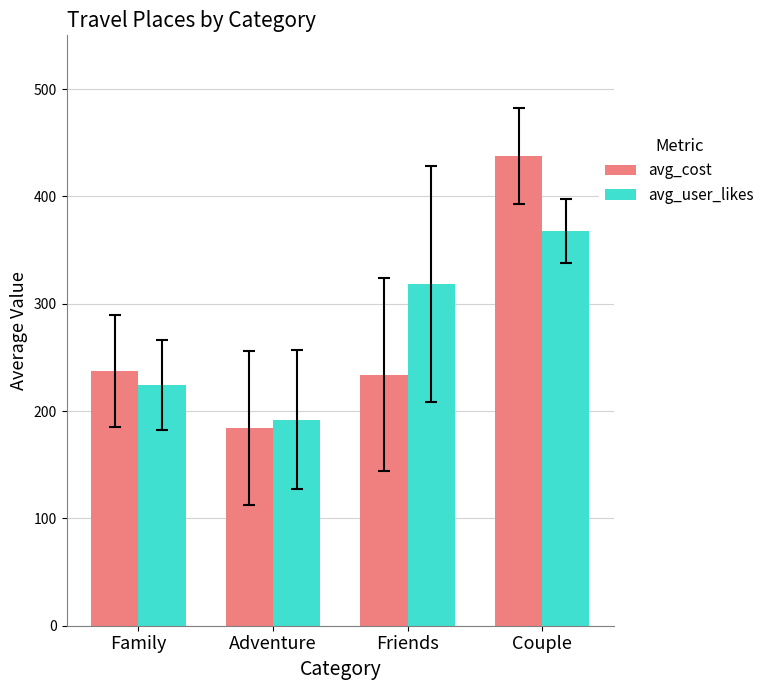

What position from the right is Family?

4